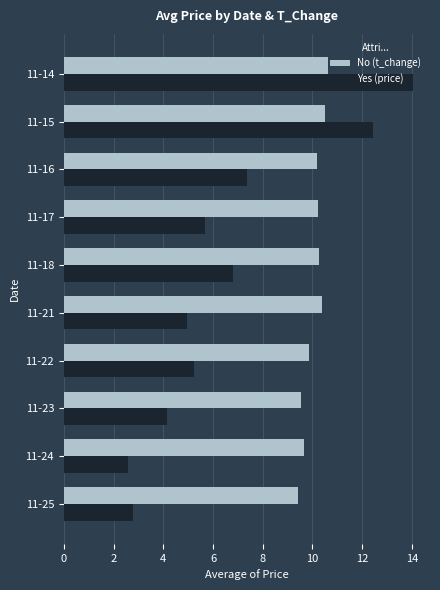

What is the difference between the highest and lowest values at 11-18?

3.5